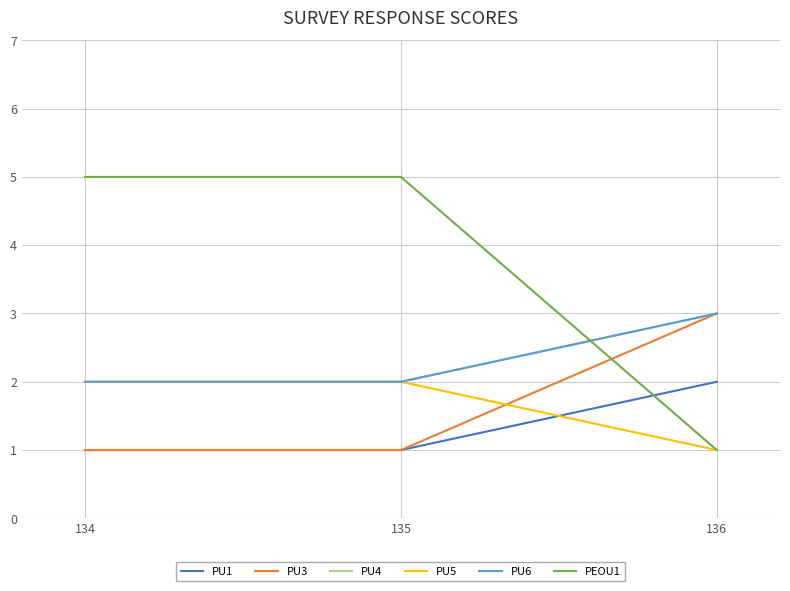

Reading left to right, list all the values displayed in this chart.

PU1: 134=1	135=1	136=2
PU3: 134=1	135=1	136=3
PU4: 134=2	135=2	136=3
PU5: 134=2	135=2	136=1
PU6: 134=2	135=2	136=3
PEOU1: 134=5	135=5	136=1